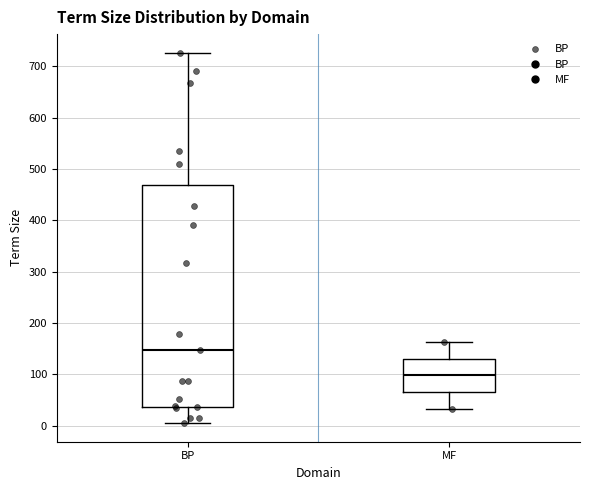

Reading left to right, transcribe this box plot: for each box, give where its median line is, the range the box spans, and where its two whiskers end, as read against the y-axis. The values are not printed on the chart, so give them approximately, as read against the axis.

BP: median 150, box 40 to 470, whiskers 10 to 730
MF: median 100, box 70 to 130, whiskers 30 to 160